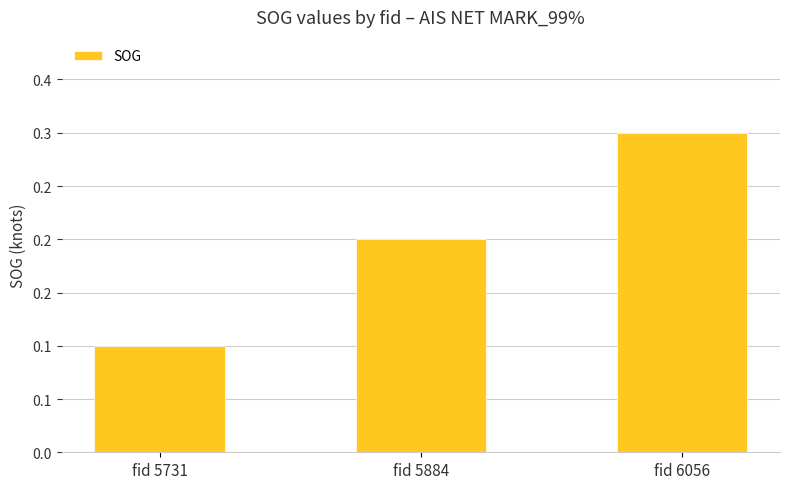

Reading left to right, list all the values displayed in this chart.

0.1	0.2	0.3